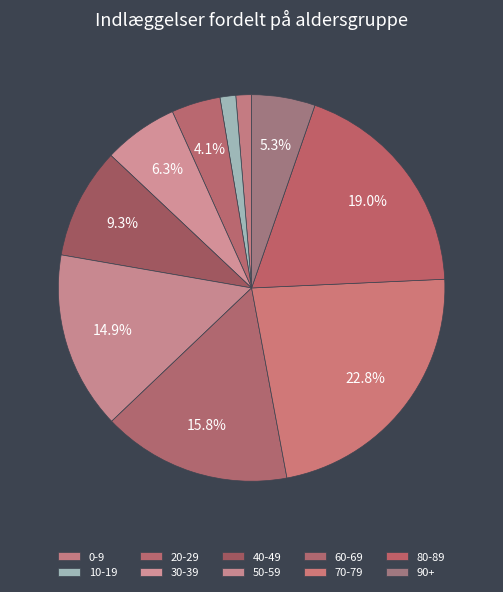

Which slice is the smallest?

0-9